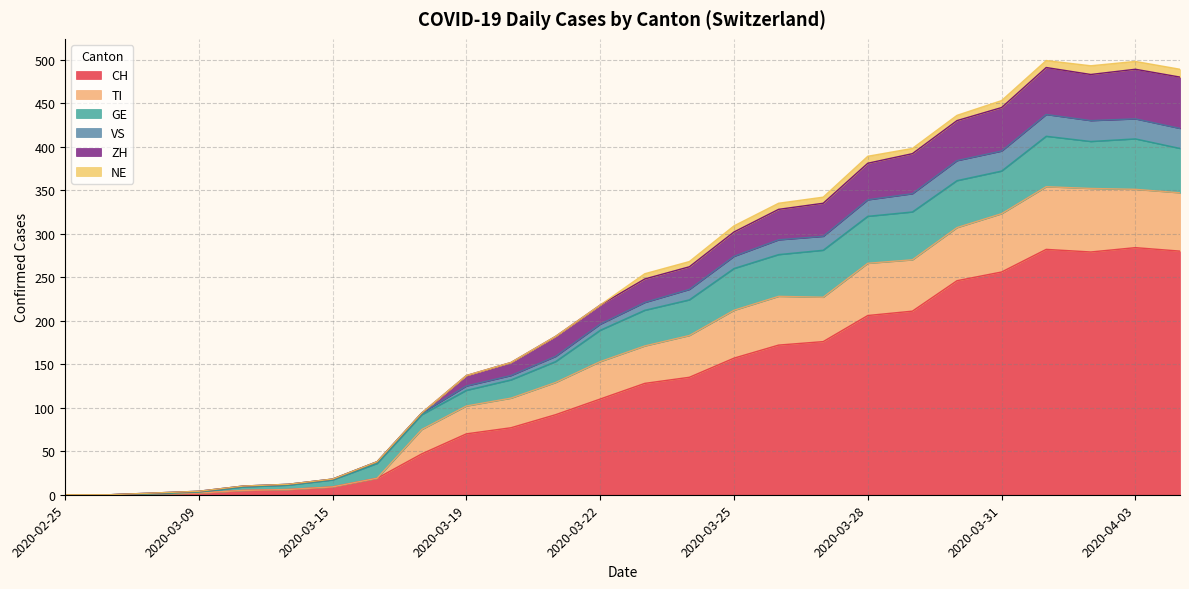

Which category has the highest value in the CH series?

2020-04-03